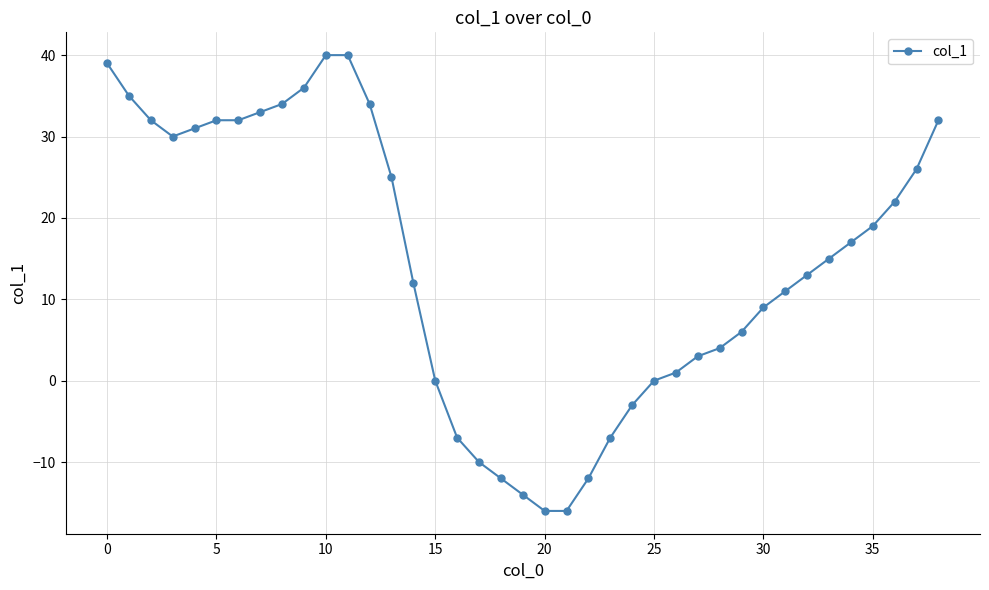

What is the value of the 19th point from the left?

-12